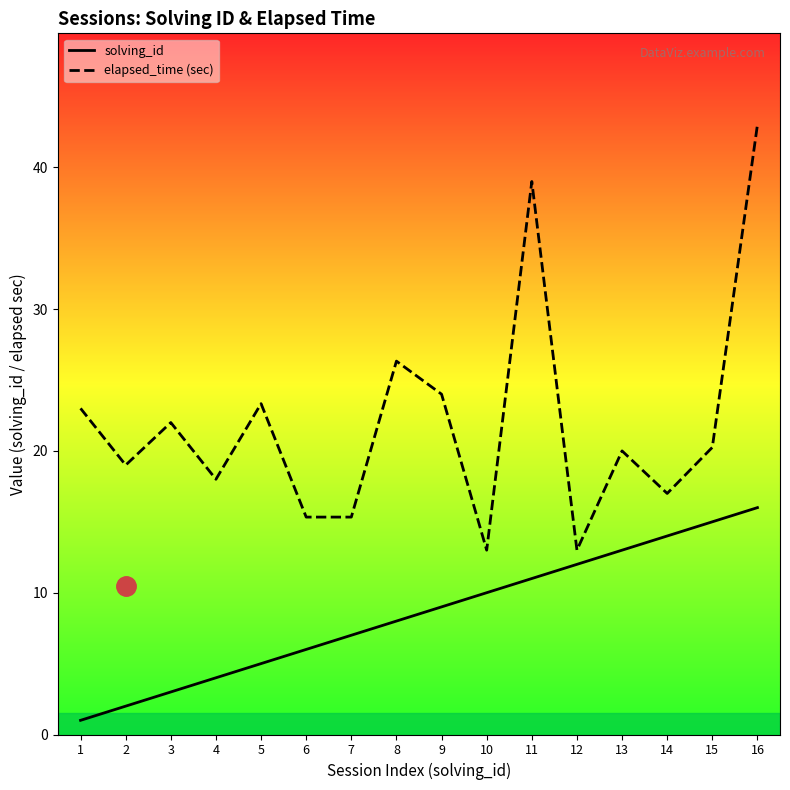

Which series has the largest total across all categories?

elapsed_time (sec)